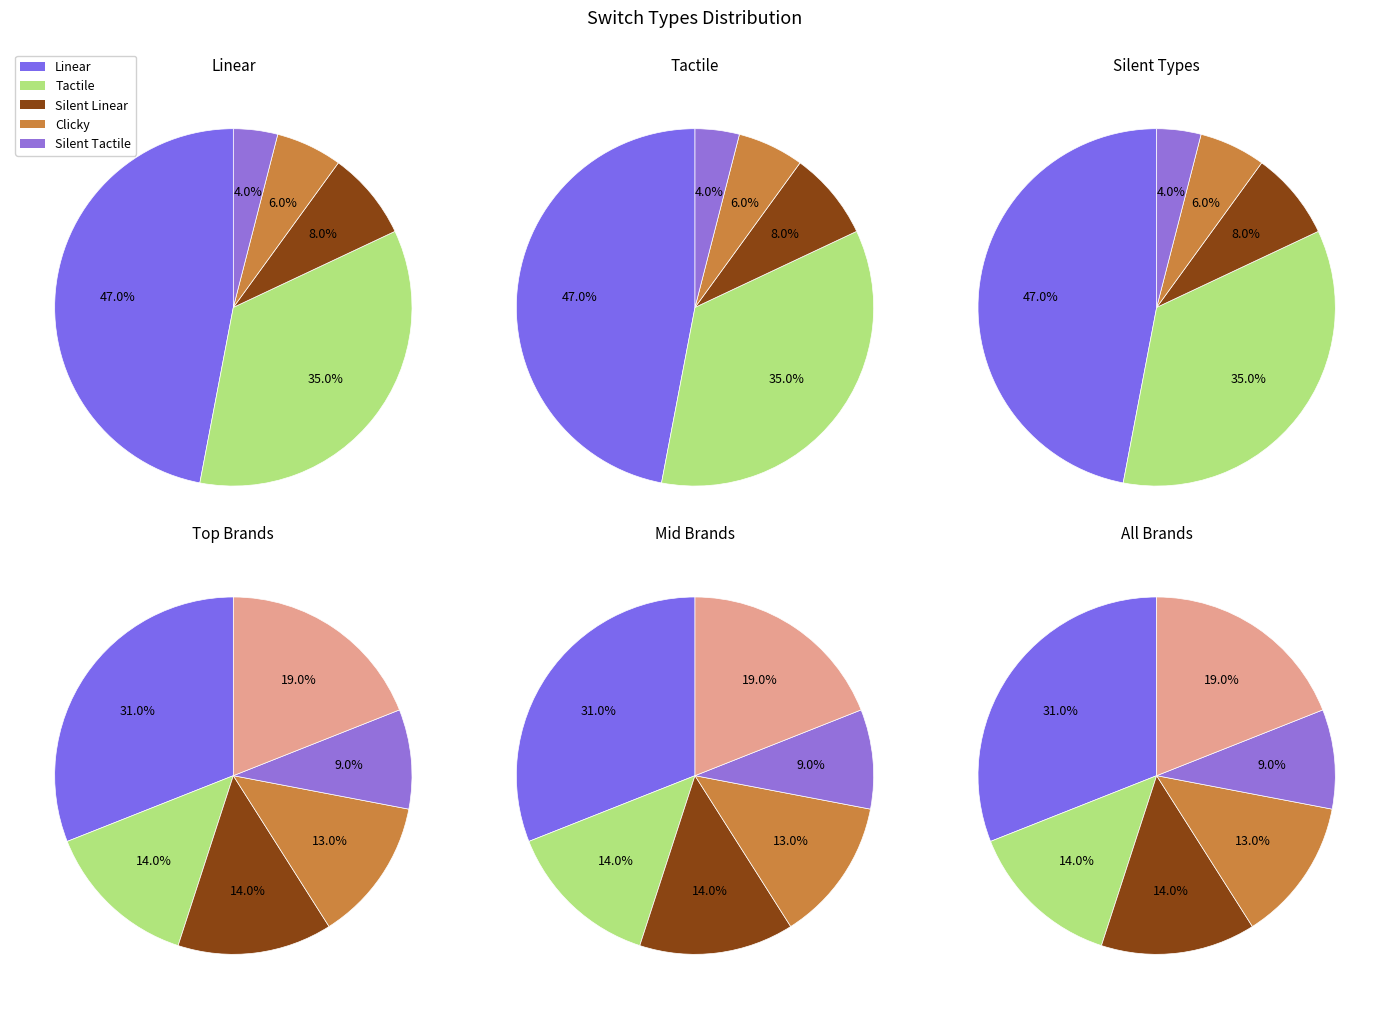

Does Clicky represent more than half of the total?

No